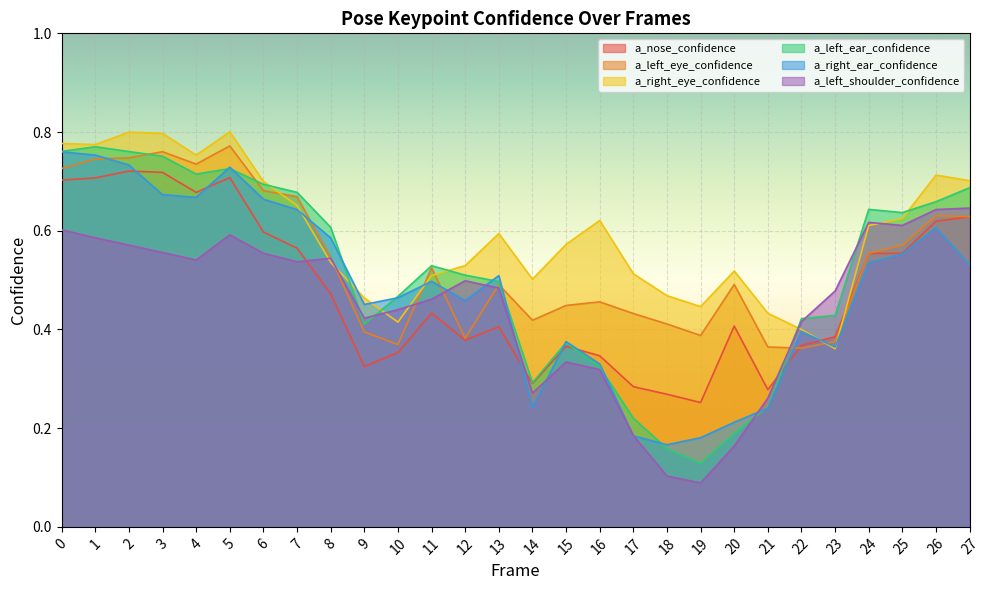

How many lines are shown in the chart?

6